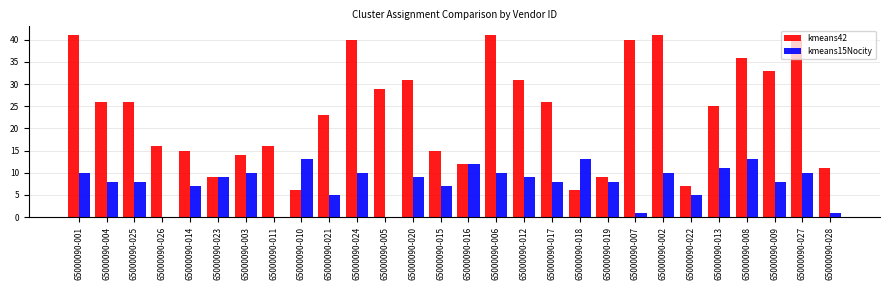

What is the total value across all series at 65000090-020?

40